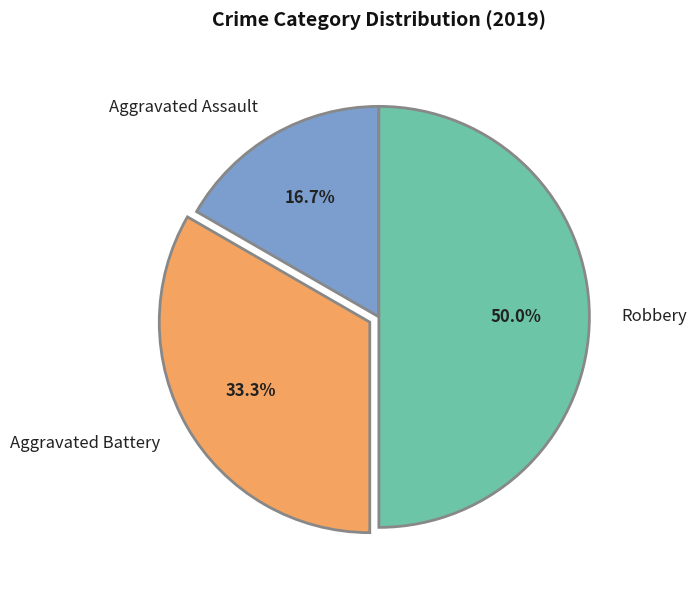

Between Aggravated Battery and Aggravated Assault, which is larger?

Aggravated Battery